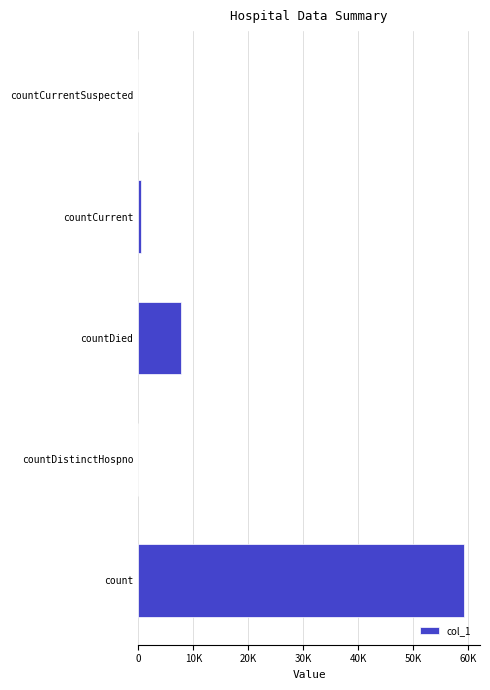

Are the bars horizontal?

Yes